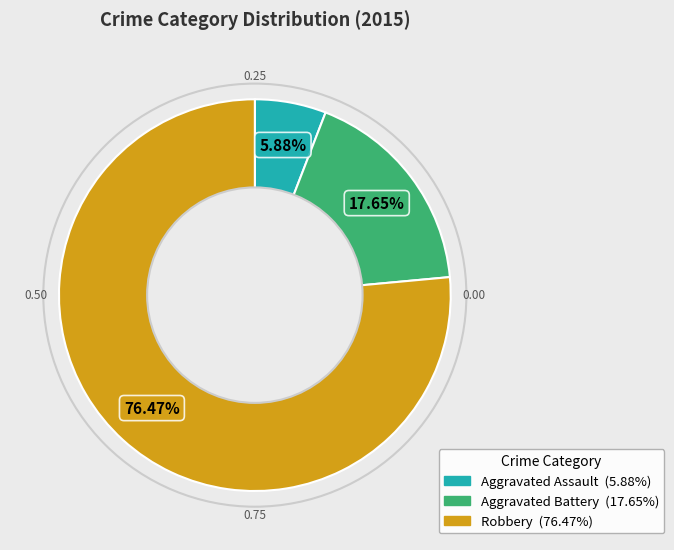

How many slices are in this pie chart?

3